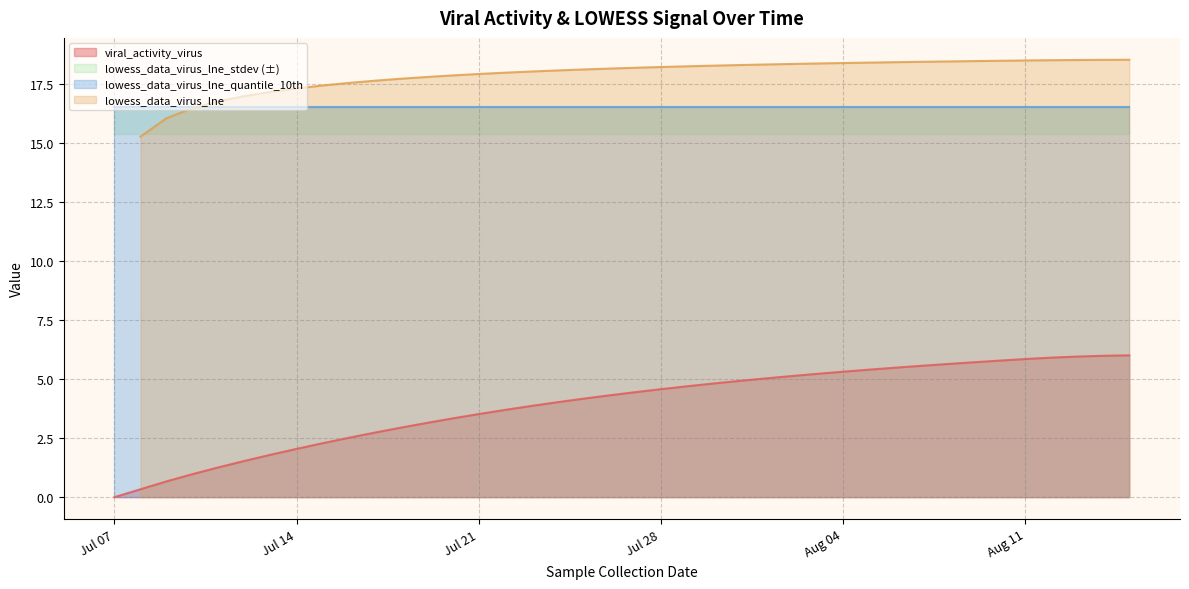

Is it true that stdev equals 1.7 at 32?

False